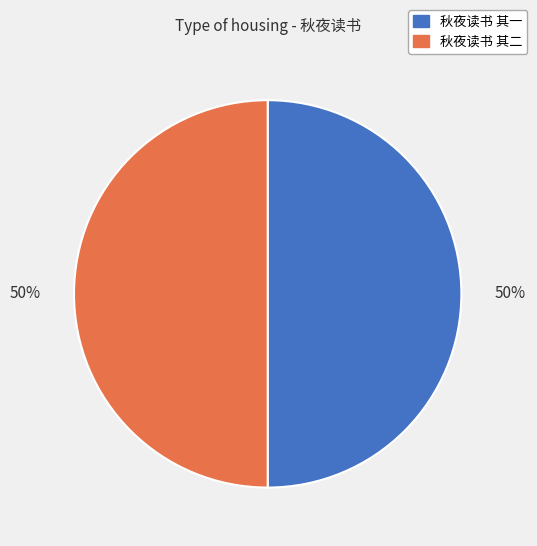

To the nearest percent, what portion does 秋夜读书 其二 represent?

50%